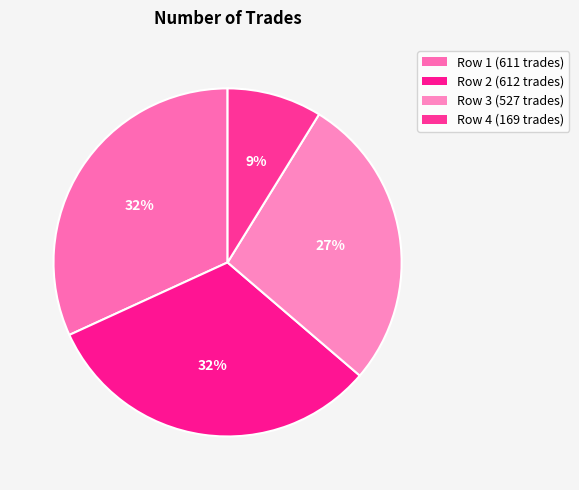

How many slices are in this pie chart?

4